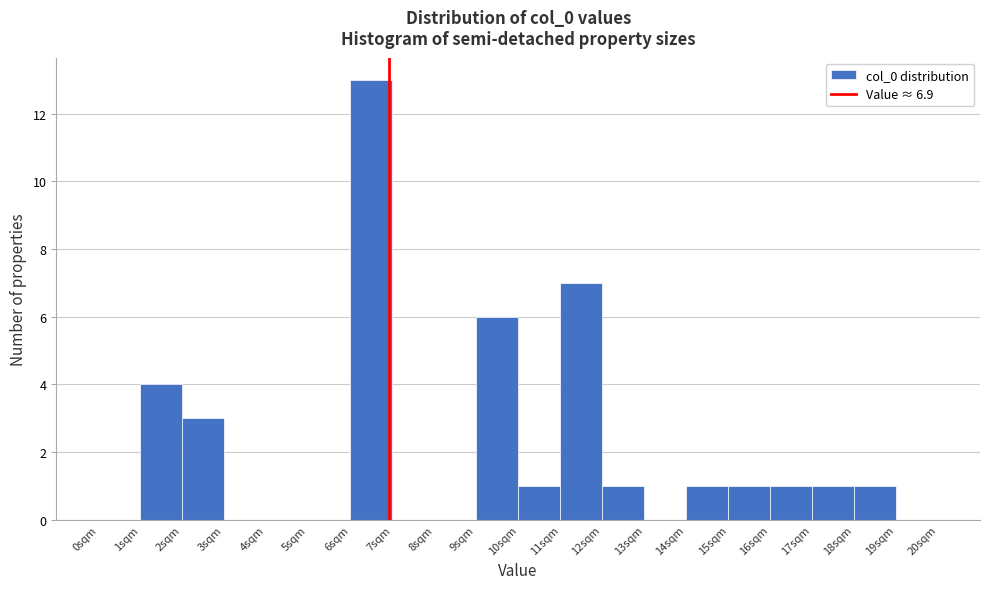

How tall is the bar that spans 16 to 17 on the x-axis? The values are not printed on the chart, so give them approximately, as read against the axis.

1